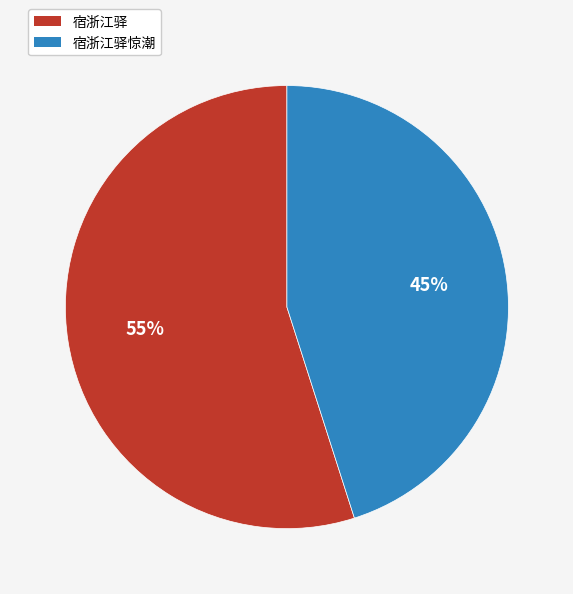

Between 宿浙江驿 and 宿浙江驿惊潮, which is larger?

宿浙江驿